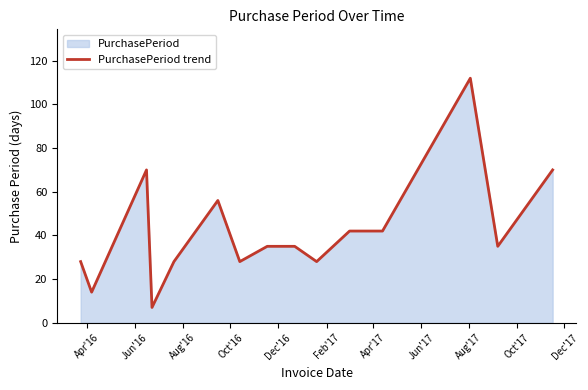

What is the maximum value shown in the chart?

112